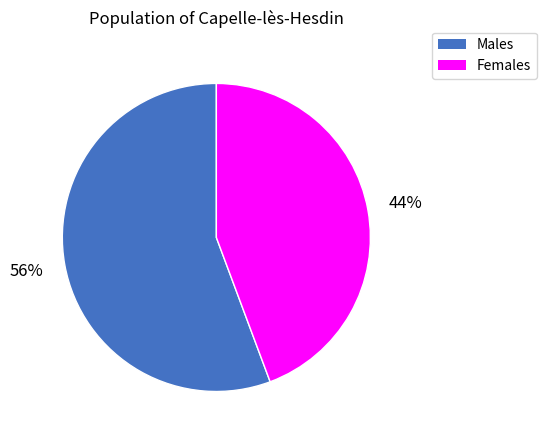

Is there a majority slice in this chart?

Yes